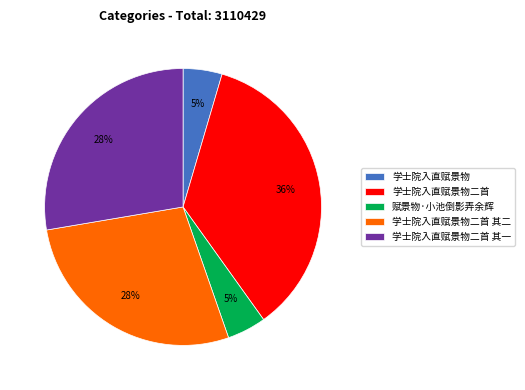

Does 赋景物·小池倒影弄余辉 represent more than half of the total?

No